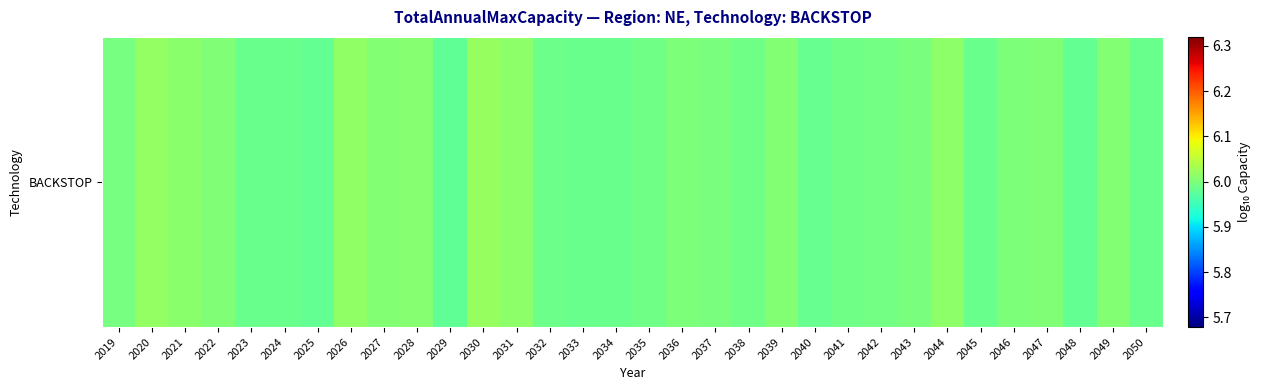

Read the value at 2026.

6.0